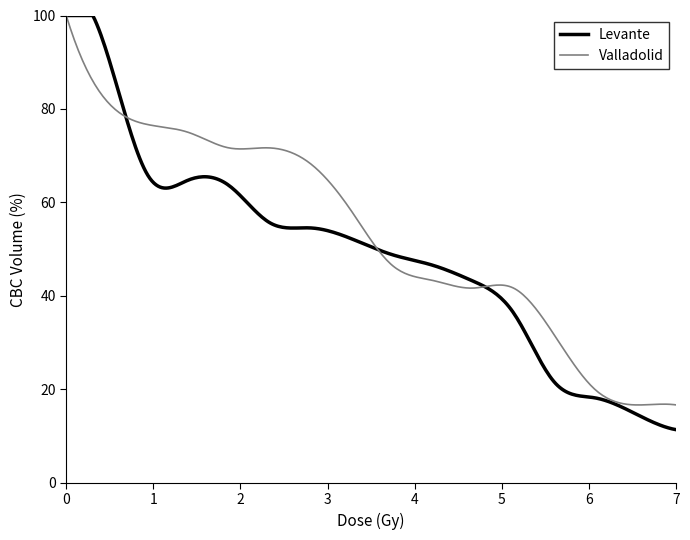

Which series has the widest spread of values?

Levante